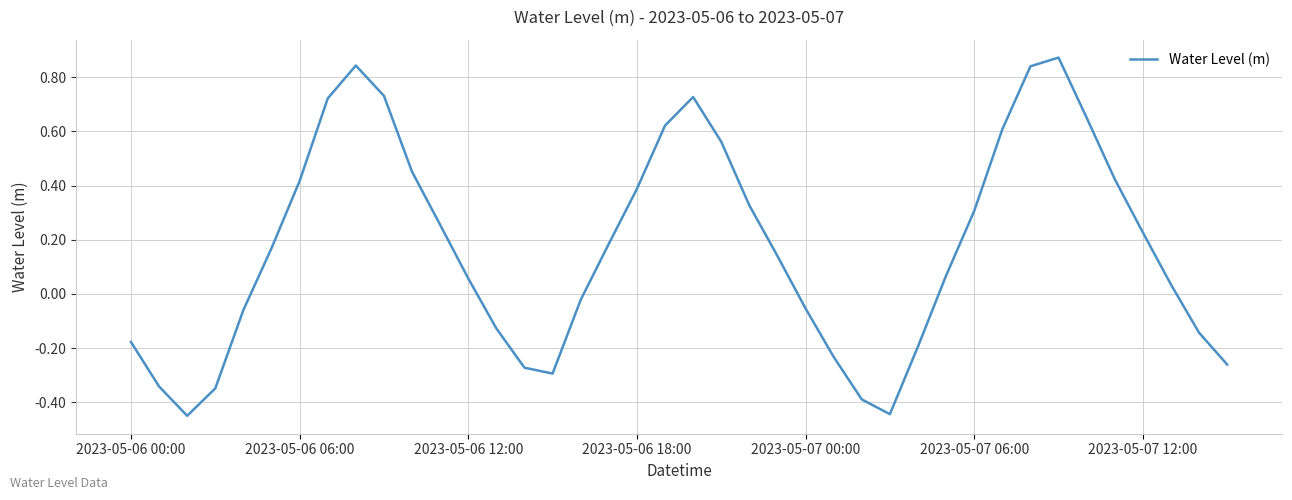

The value at 2023-05-06 12:00 is 0.0. True or false?

False